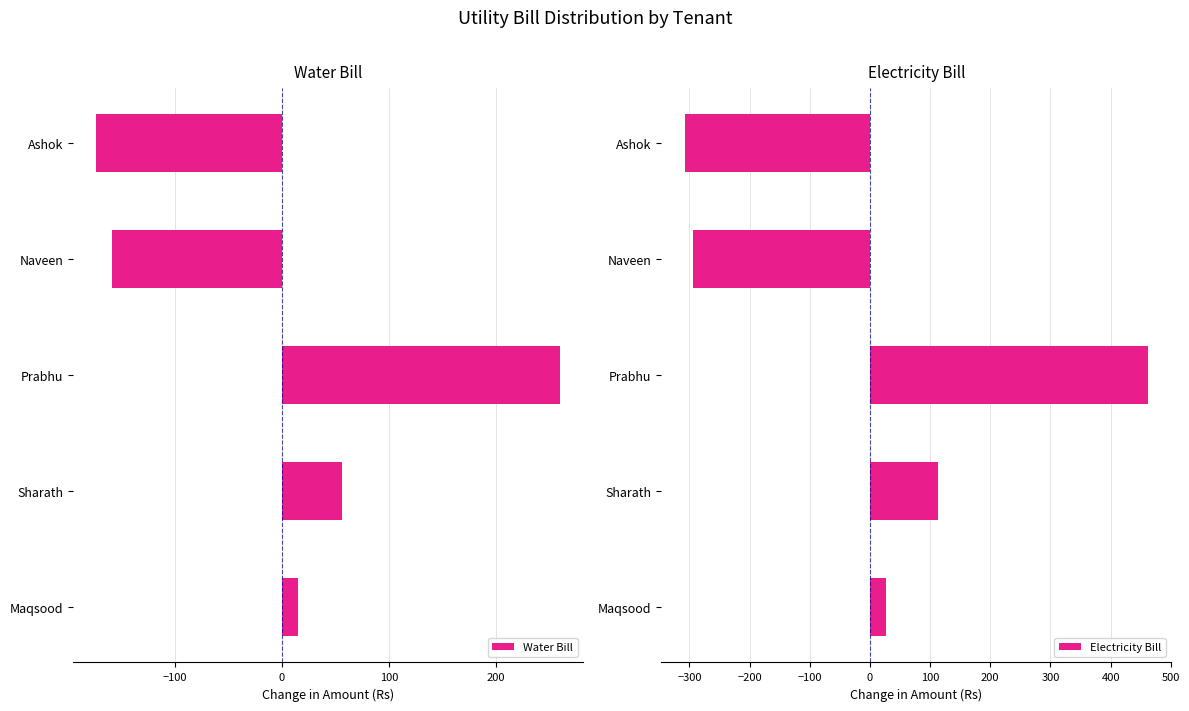

What is the highest value of the Water Bill series?

259.4